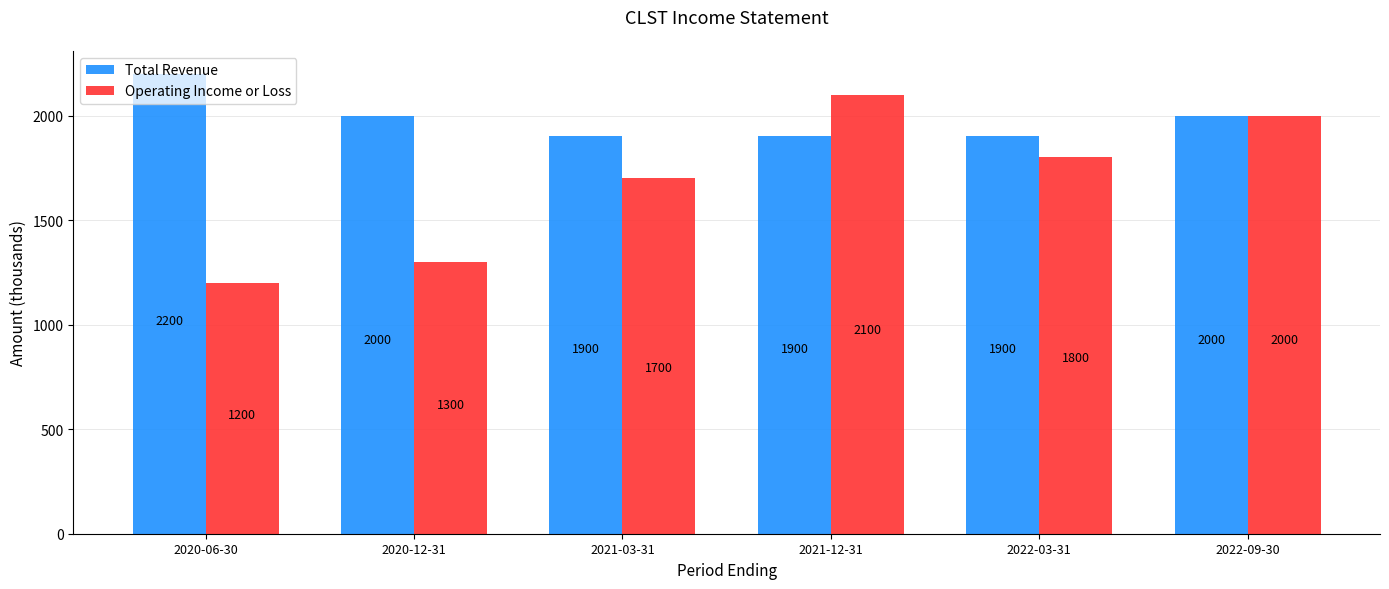

What is the difference between the highest and lowest values at 2020-06-30?

1000